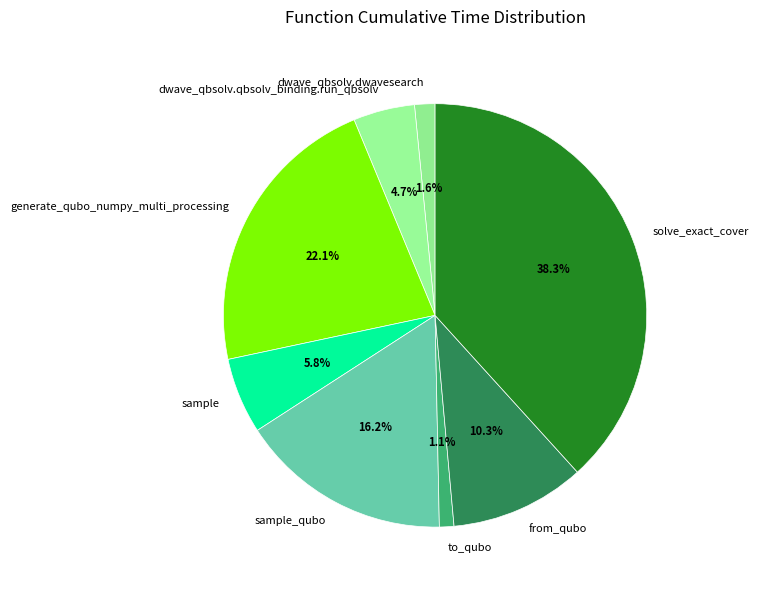

To the nearest percent, what portion does generate_qubo_numpy_multi_processing represent?

22%